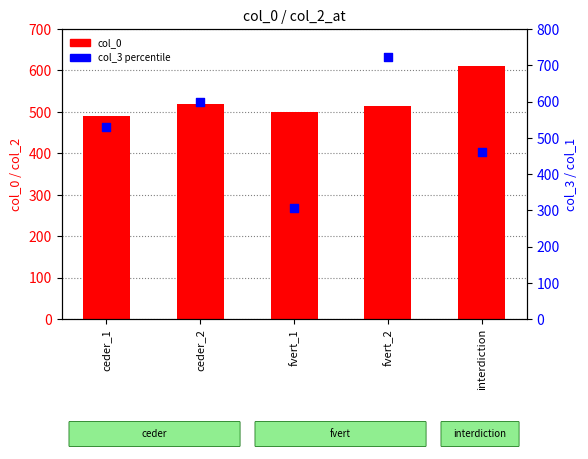

Which series contains the highest Y value?

col_3 (percentile)